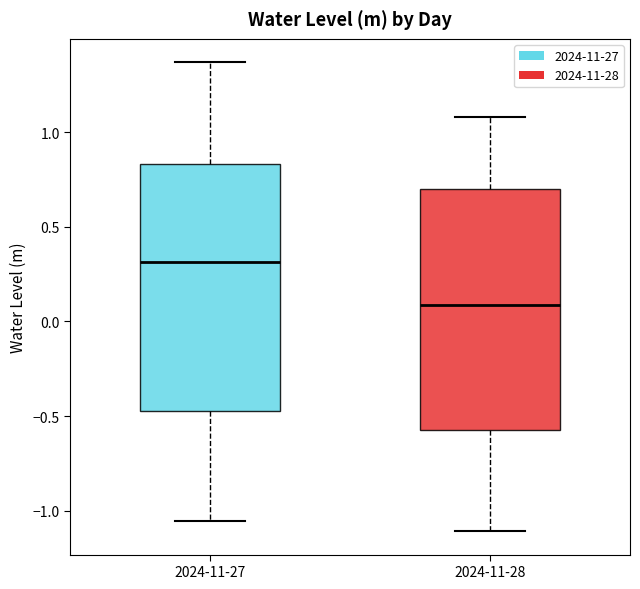

Reading left to right, transcribe this box plot: for each box, give where its median line is, the range the box spans, and where its two whiskers end, as read against the y-axis. The values are not printed on the chart, so give them approximately, as read against the axis.

2024-11-27: median 0.30, box -0.45 to 0.85, whiskers -1.05 to 1.35
2024-11-28: median 0.10, box -0.55 to 0.70, whiskers -1.10 to 1.10